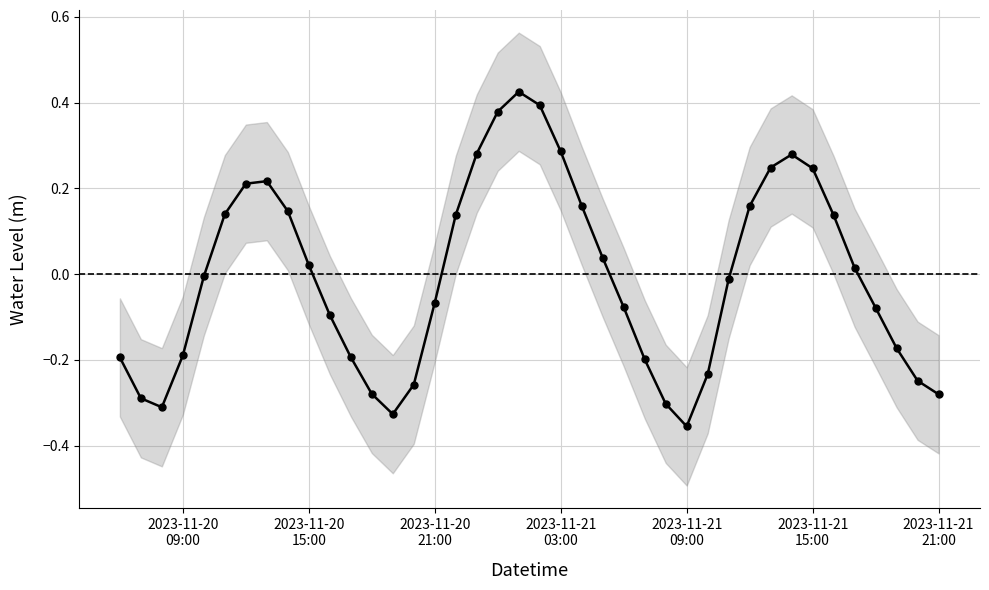

Reading left to right, what are all the values shown in this chart?

-0.2	-0.3	-0.3	-0.2	-0.0	0.1	0.2	0.2	0.1	0.0	-0.1	-0.2	-0.3	-0.3	-0.3	-0.1	0.1	0.3	0.4	0.4	0.4	0.3	0.2	0.0	-0.1	-0.2	-0.3	-0.4	-0.2	-0.0	0.2	0.2	0.3	0.2	0.1	0.0	-0.1	-0.2	-0.2	-0.3